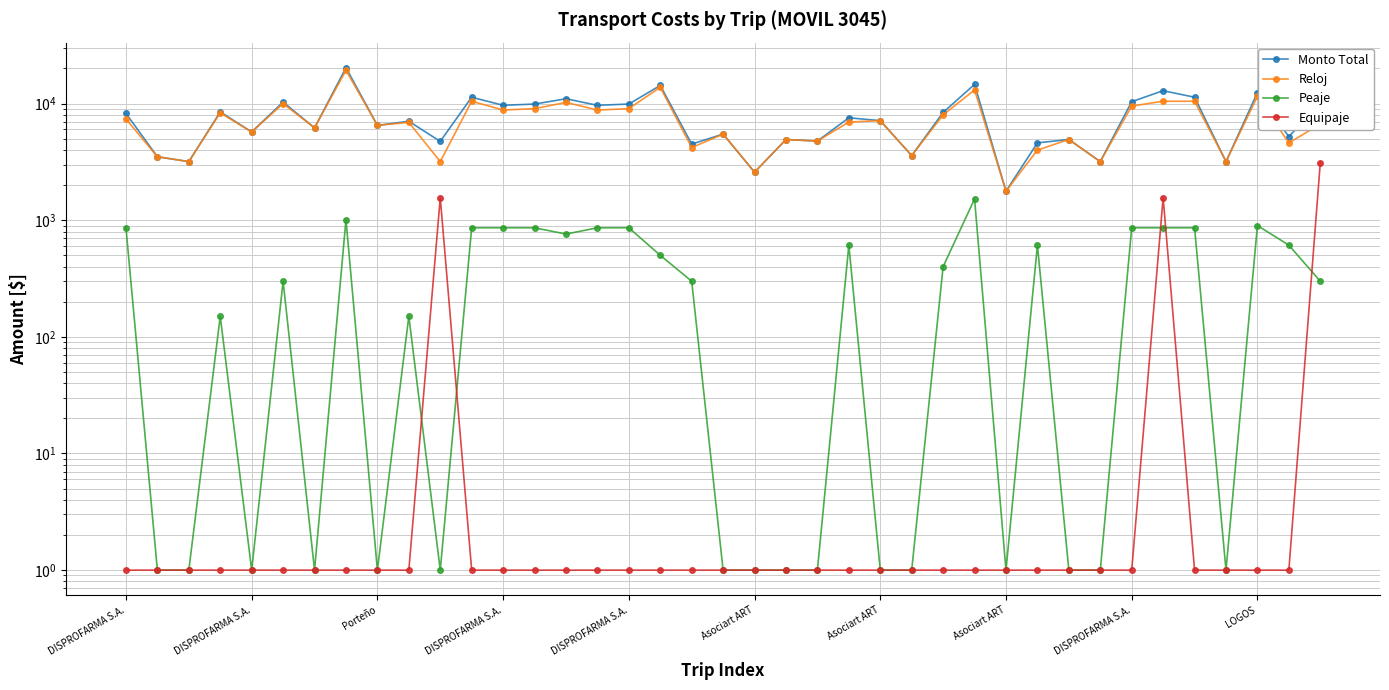

Does the chart have visible grid lines?

Yes